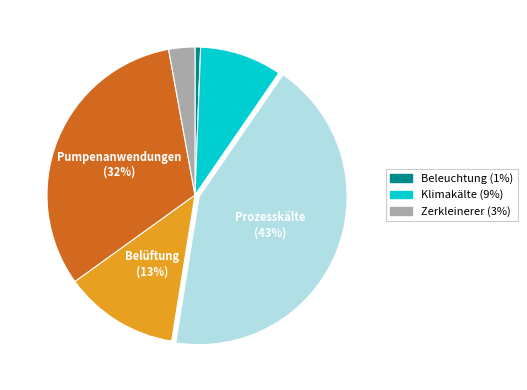

Is there any slice that represents more than half of the pie?

No